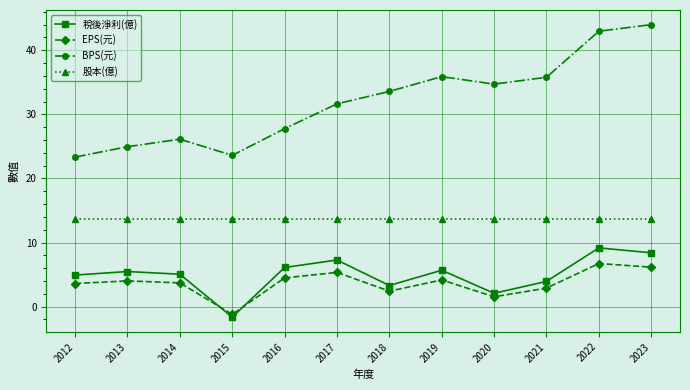

Where is 稅後淨利(億) nearest to the value 3?

2018